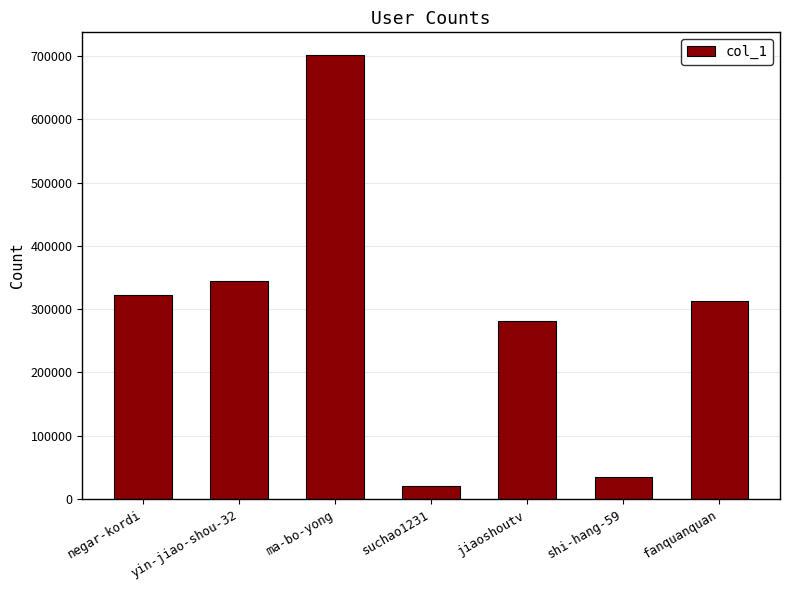

What is the smallest value displayed?

20060